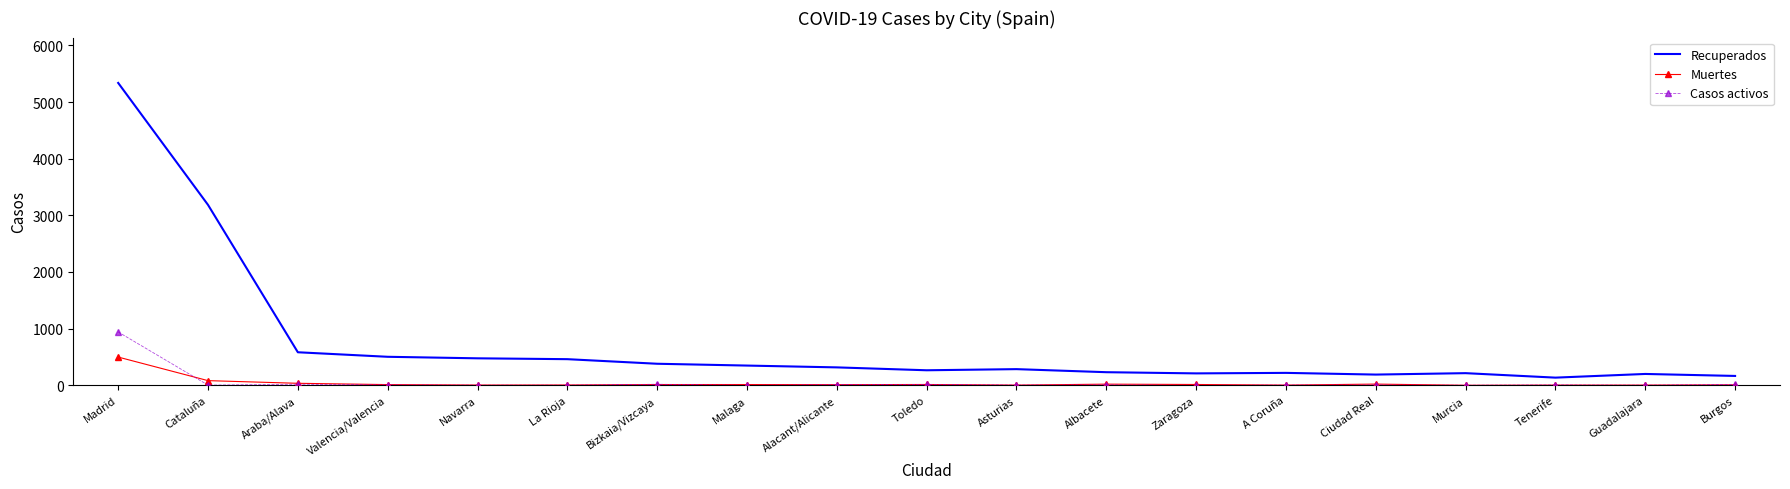

True or false: Muertes and Casos activos intersect in this chart.

True